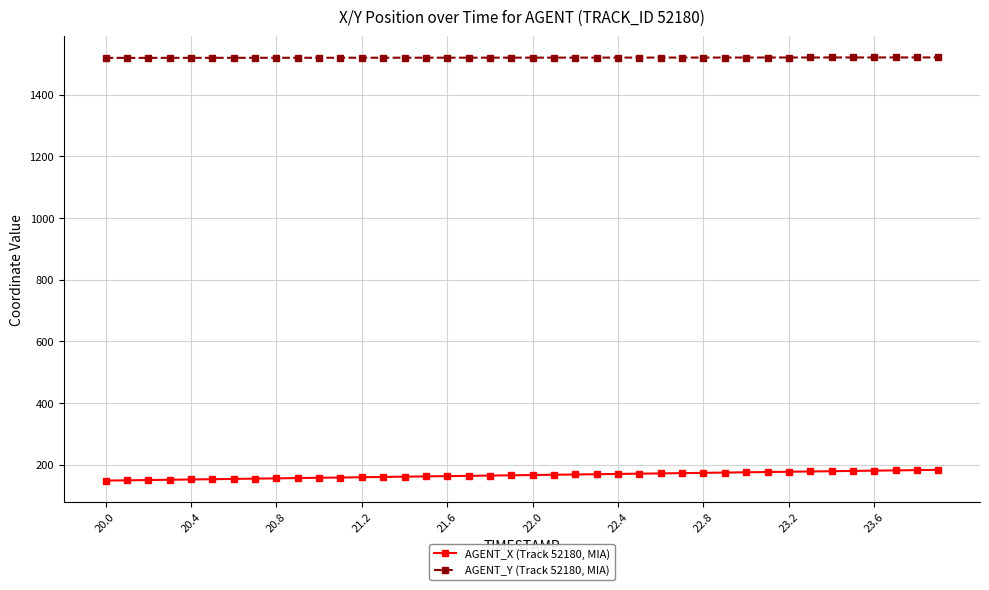

How many lines are shown in the chart?

2